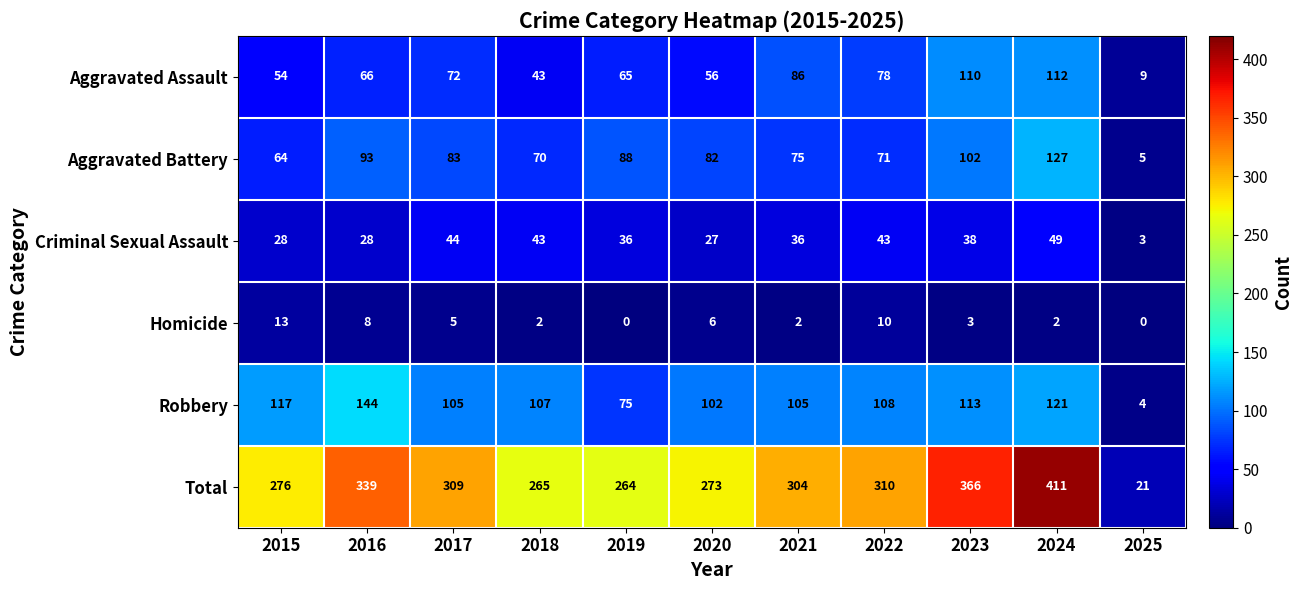

Count the number of data series in this chart.

6